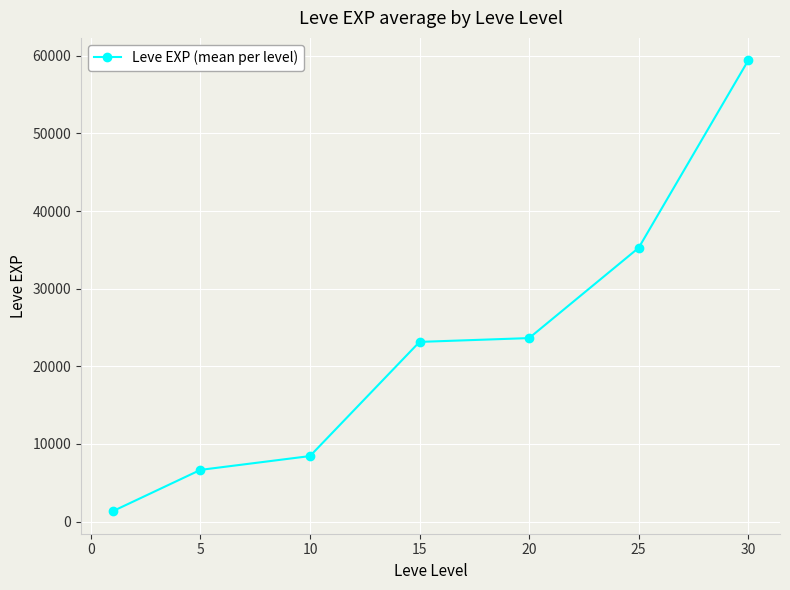

What is the average value?

22552.4